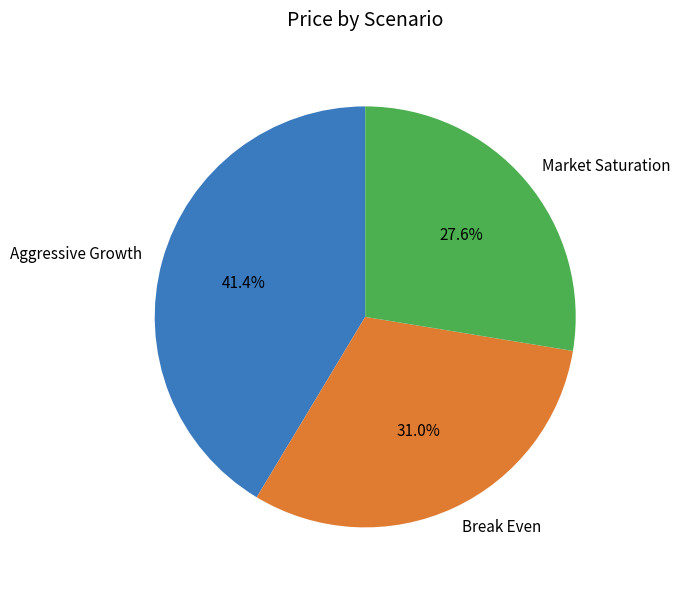

Approximately how many times larger is the value at Market Saturation compared to Aggressive Growth?

0.7